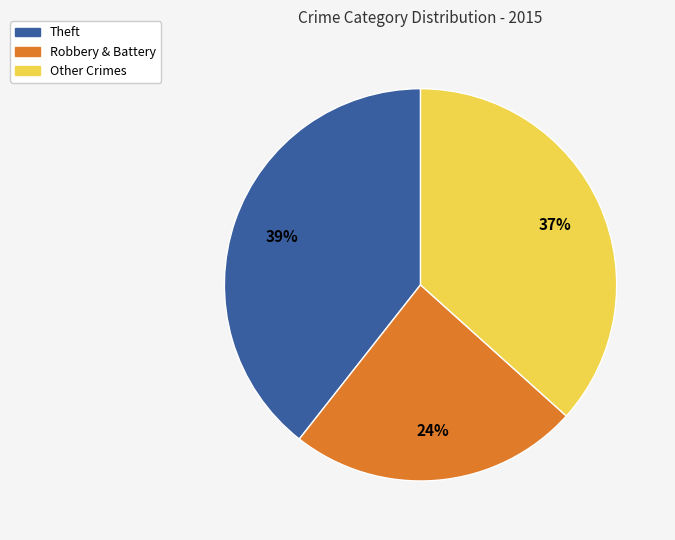

Does any single category account for the majority?

No